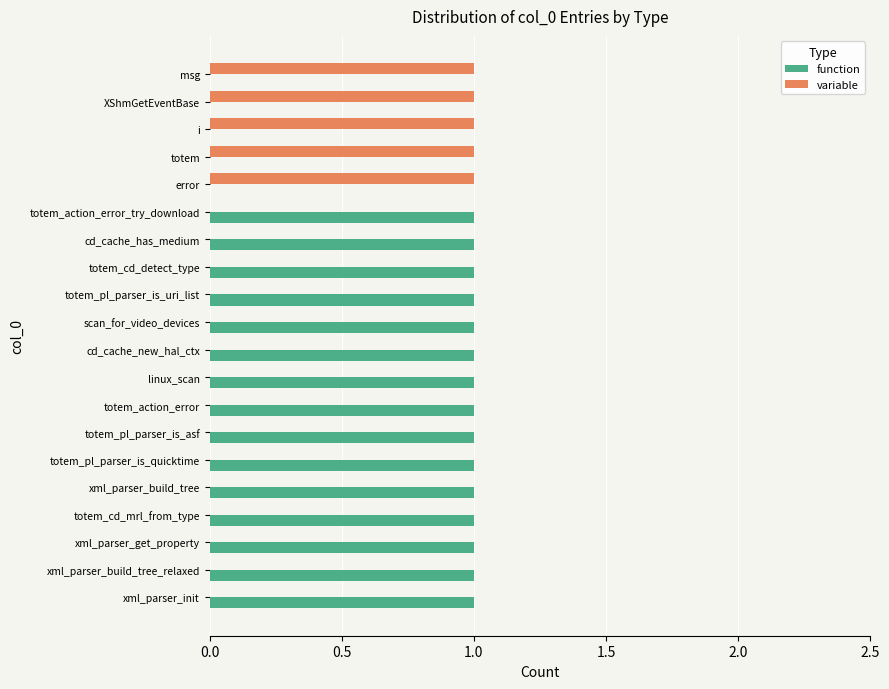

True or false: function has a value of 1 at totem_pl_parser_is_asf.

True